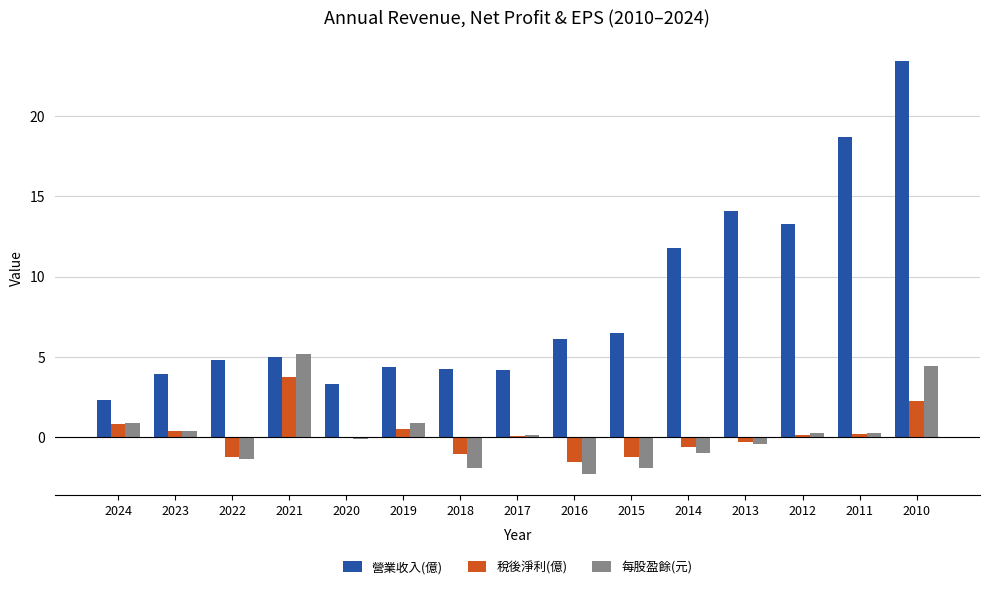

What is the approximate value of 每股盈餘(元) at 2024?

0.9